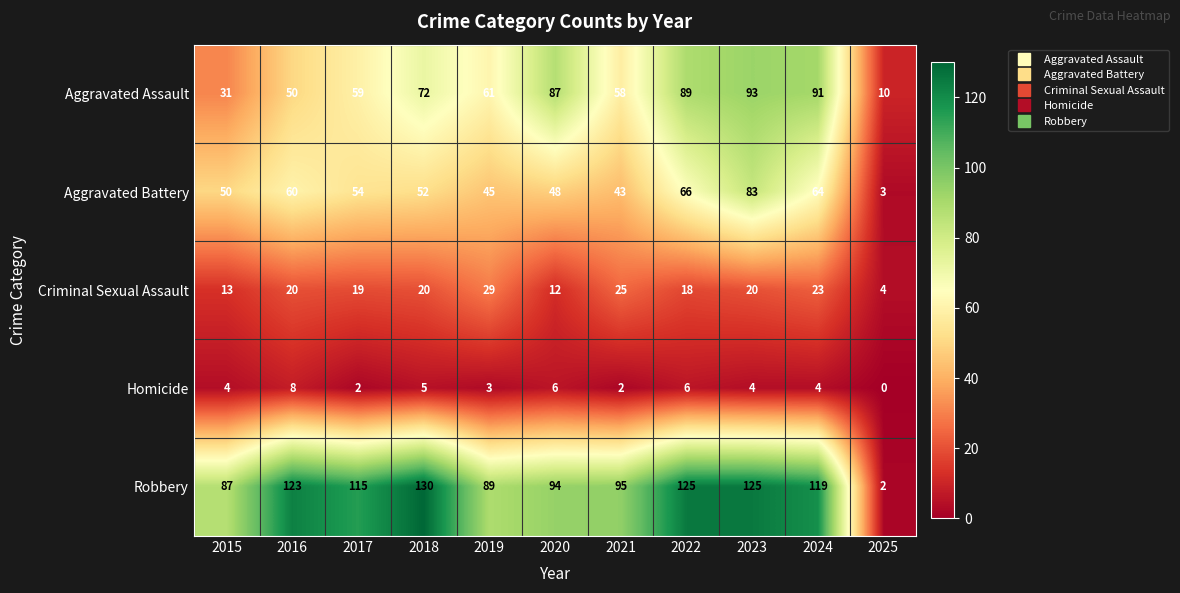

Which series changed the most between 2020 and 2022?

Robbery